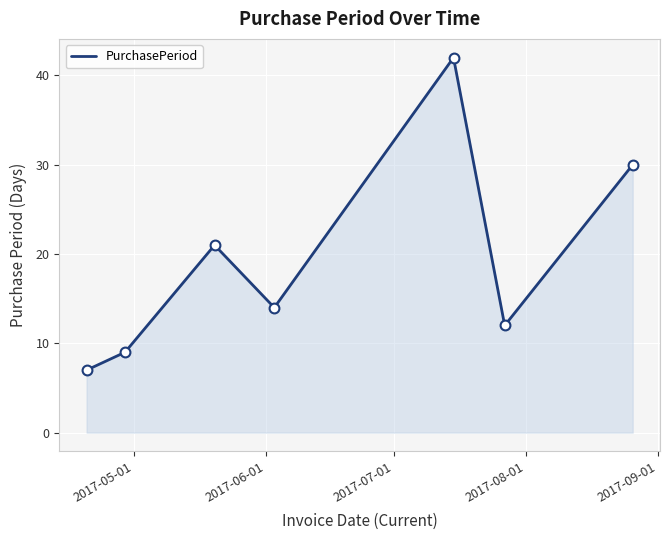

What is the smallest value displayed?

7